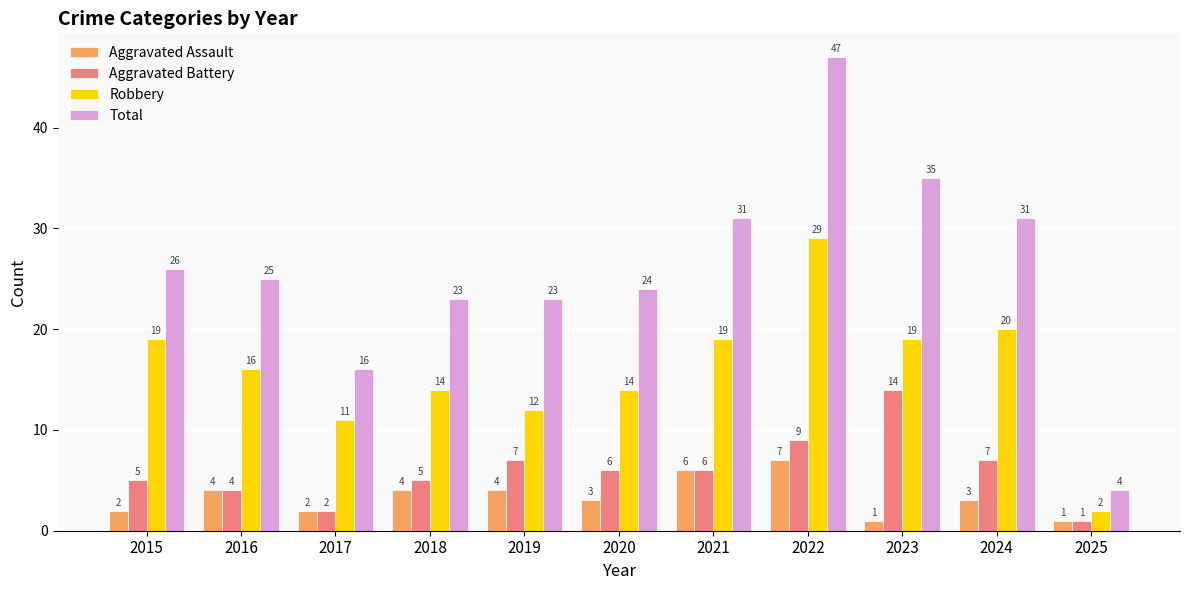

Reading left to right, extract all data points from this chart.

Aggravated Assault: 2015=2	2016=4	2017=2	2018=4	2019=4	2020=3	2021=6	2022=7	2023=1	2024=3	2025=1
Aggravated Battery: 2015=5	2016=4	2017=2	2018=5	2019=7	2020=6	2021=6	2022=9	2023=14	2024=7	2025=1
Robbery: 2015=19	2016=16	2017=11	2018=14	2019=12	2020=14	2021=19	2022=29	2023=19	2024=20	2025=2
Total: 2015=26	2016=25	2017=16	2018=23	2019=23	2020=24	2021=31	2022=47	2023=35	2024=31	2025=4